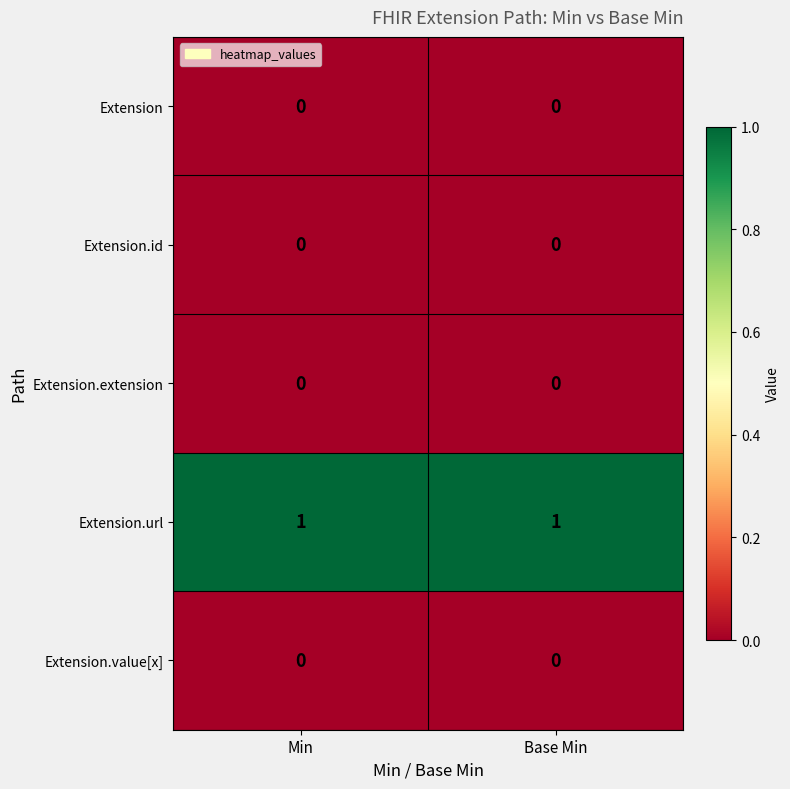

Reading left to right, transcribe all the data shown in this chart.

Extension: 0	0
Extension.id: 0	0
Extension.extension: 0	0
Extension.url: 1	1
Extension.value[x]: 0	0